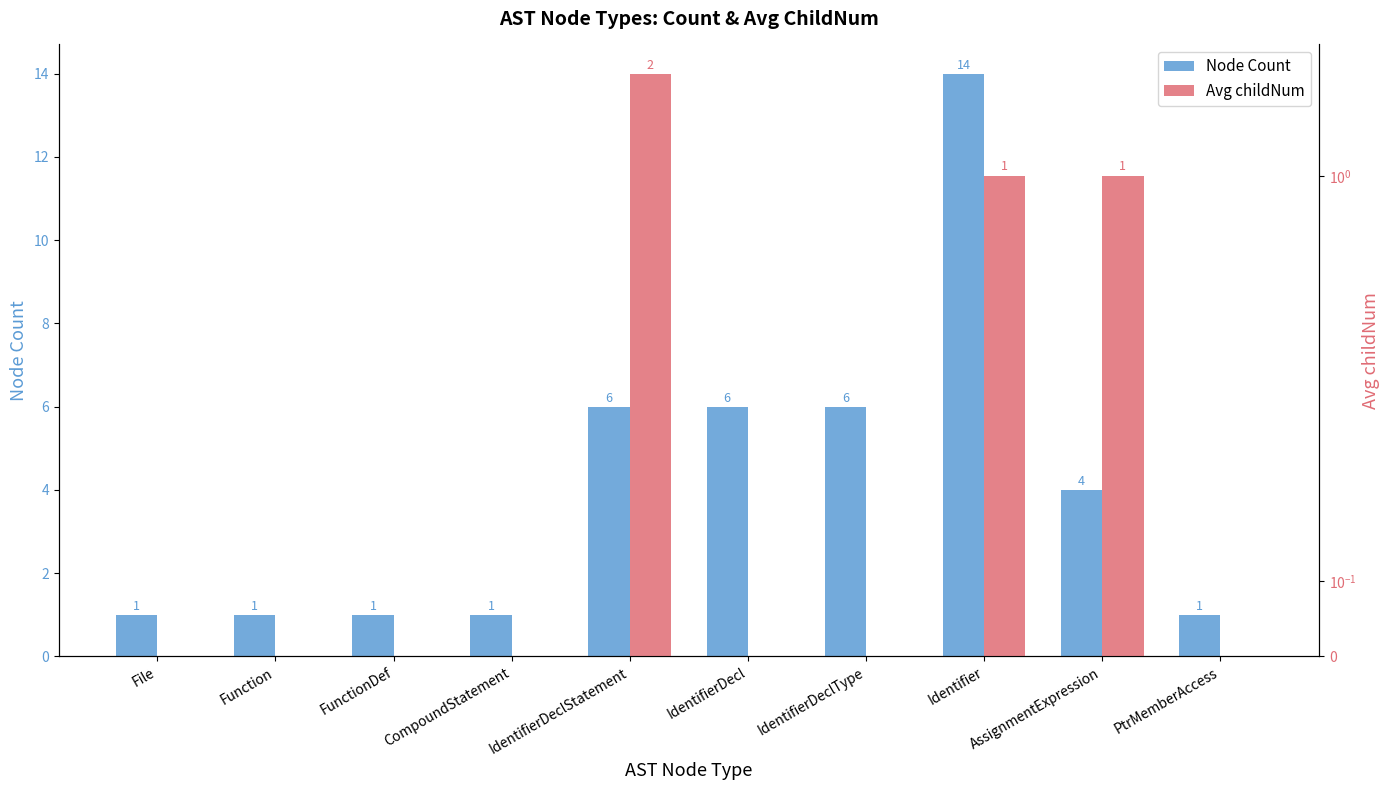

At which label does Node Count reach its peak?

Identifier